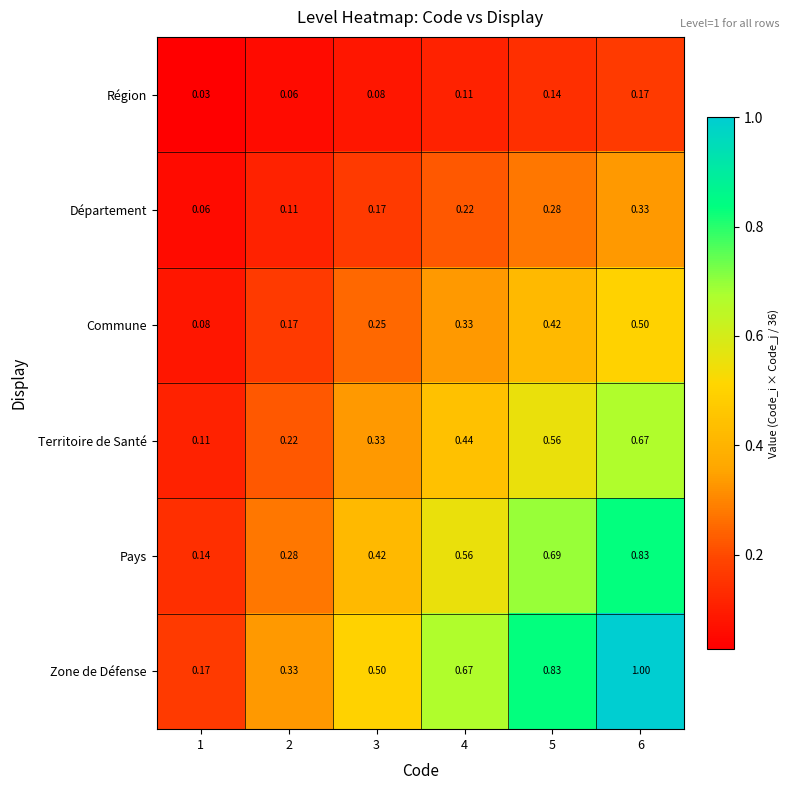

What is the total value across all series at 5?

2.9